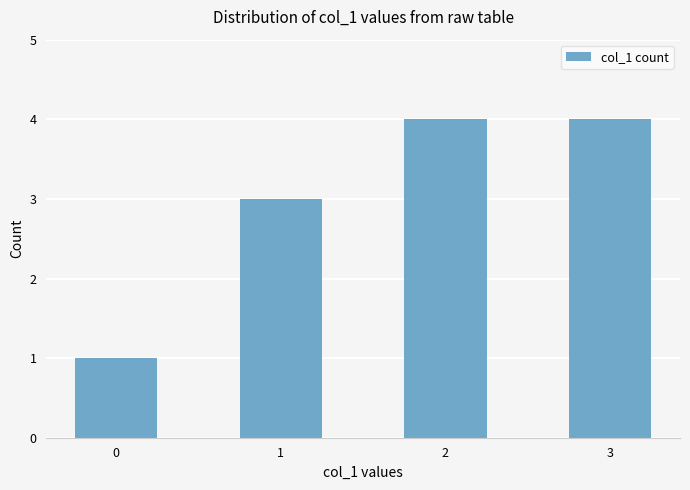

Reading left to right, what are all the values shown in this chart?

0=1	1=3	2=4	3=4